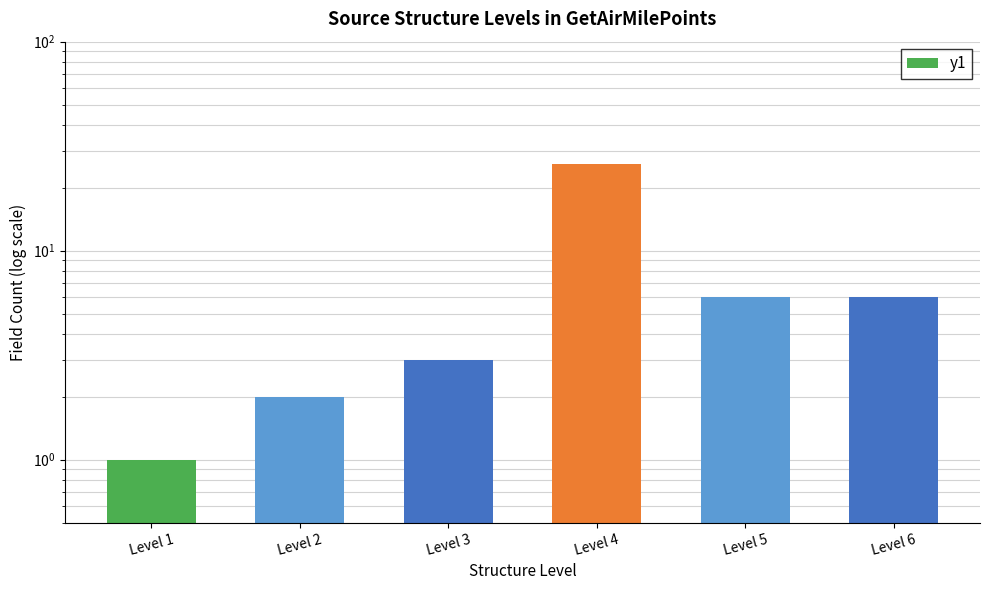

What is the maximum value shown in the chart?

26